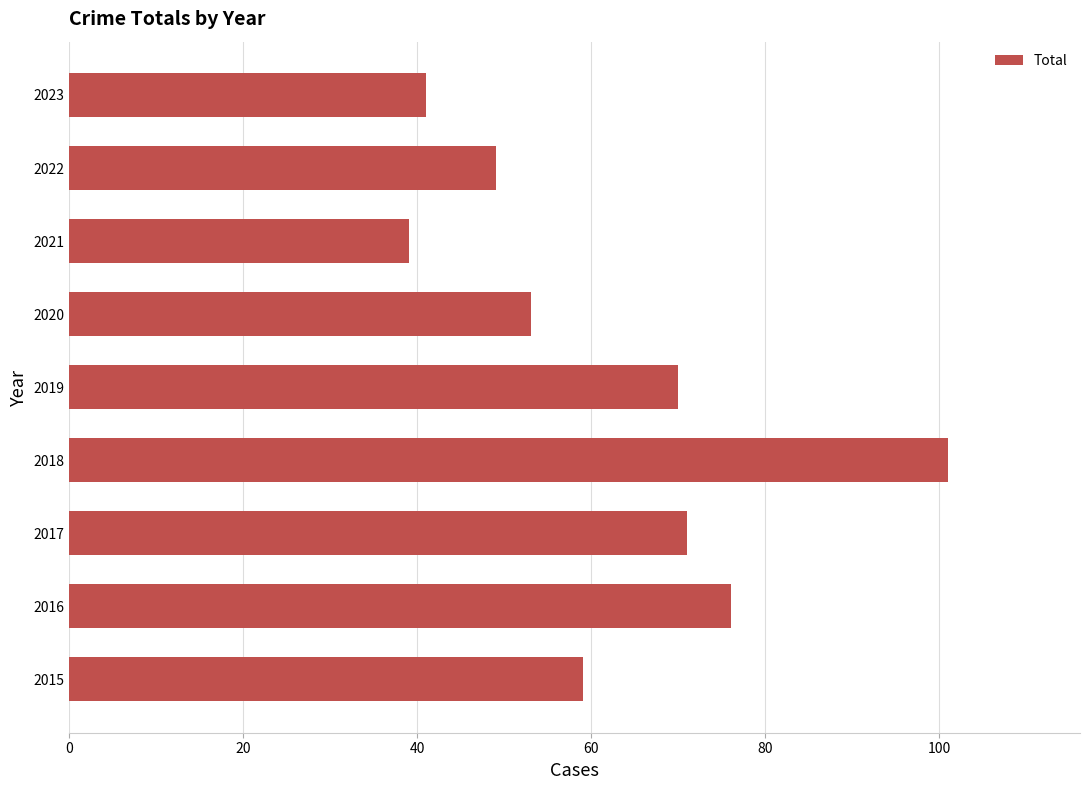

Reading bottom to top, transcribe all the data shown in this chart.

2015=59	2016=76	2017=71	2018=101	2019=70	2020=53	2021=39	2022=49	2023=41